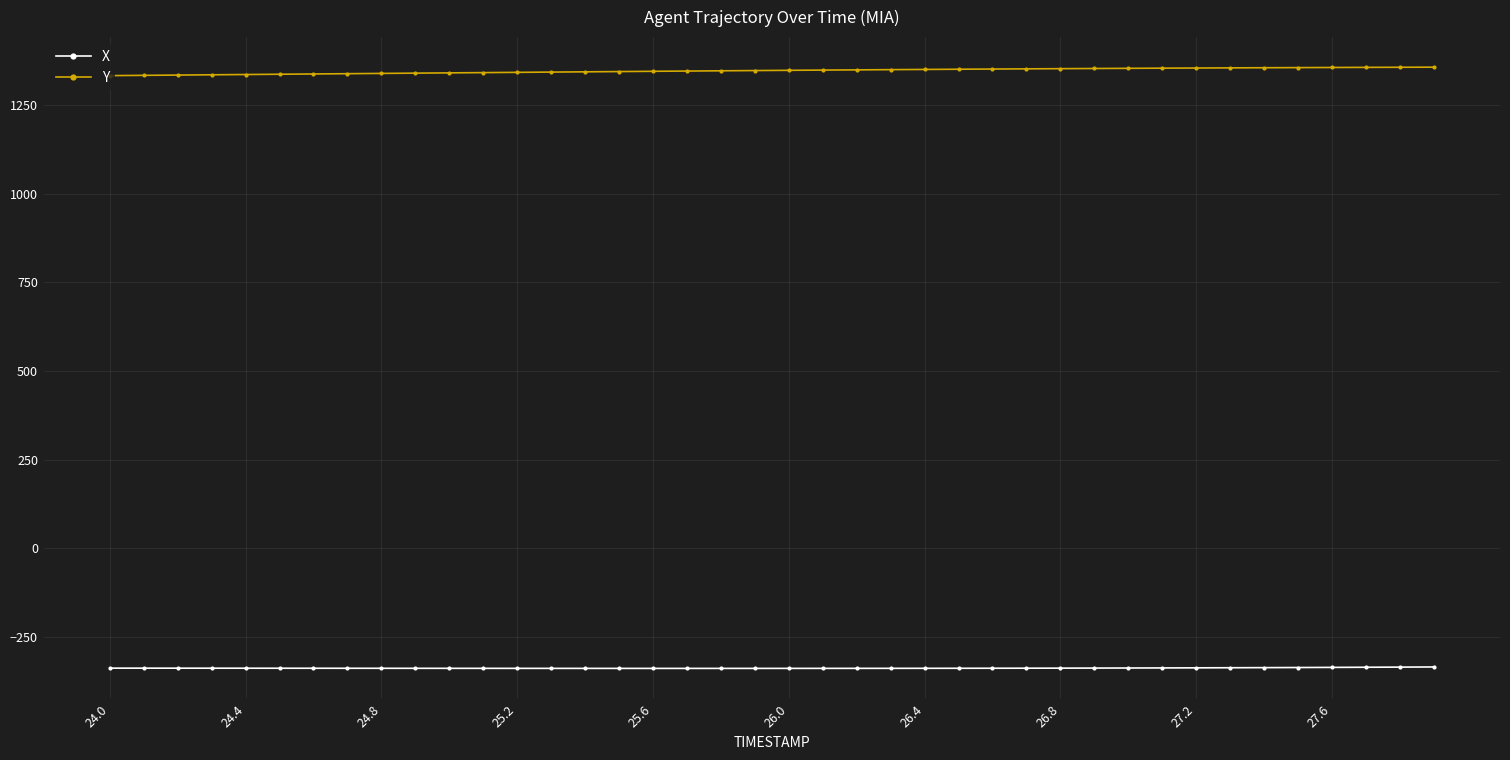

What is the average value of the Y series?

1346.6